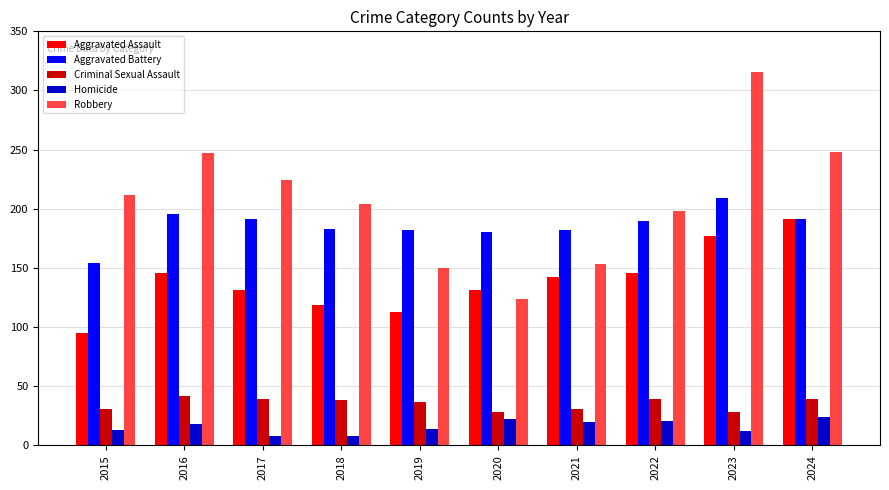

What are all the series names shown in the legend?

Aggravated Assault, Aggravated Battery, Criminal Sexual Assault, Homicide, Robbery